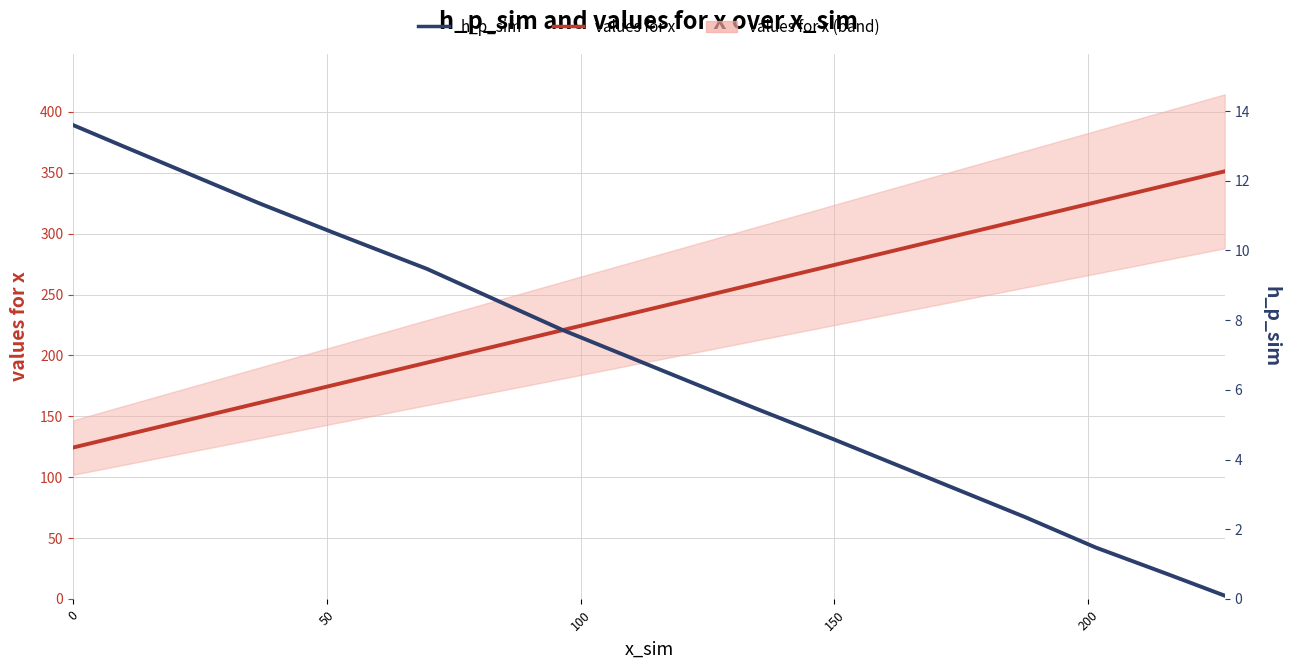

What is the greatest value displayed?

351.2